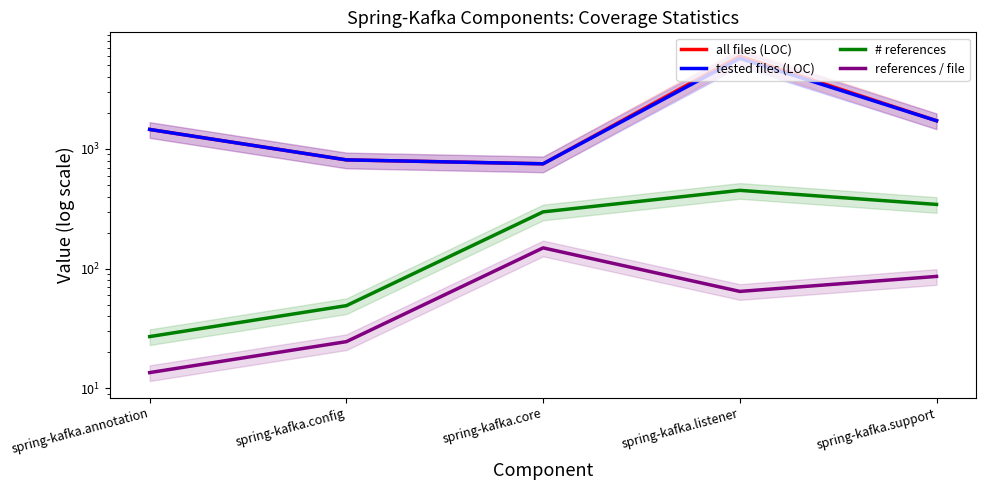

True or false: all files (LOC) and tested files (LOC) intersect in this chart.

False